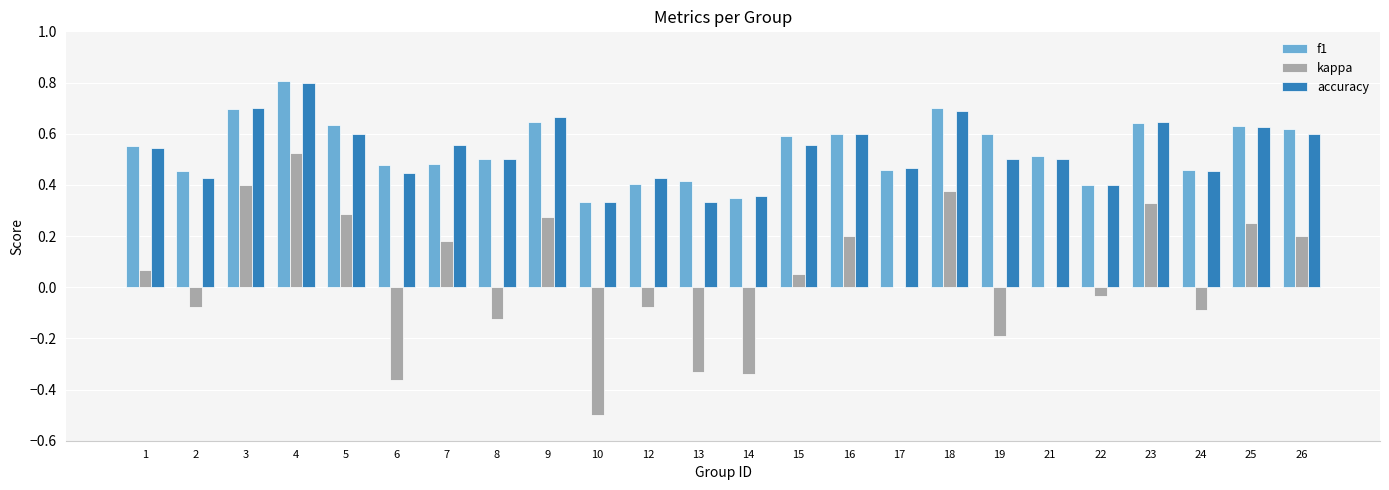

What are all the series names shown in the legend?

f1, kappa, accuracy